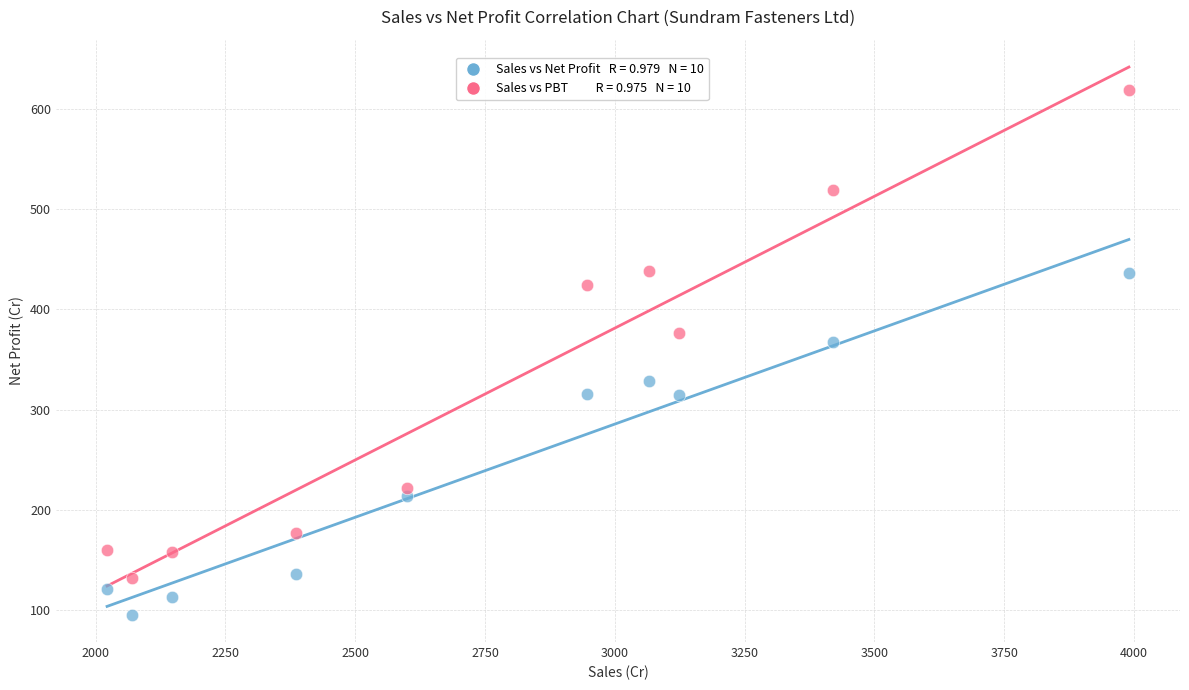

Across all data points, what is the range of X values (max minus min)?

1967.9